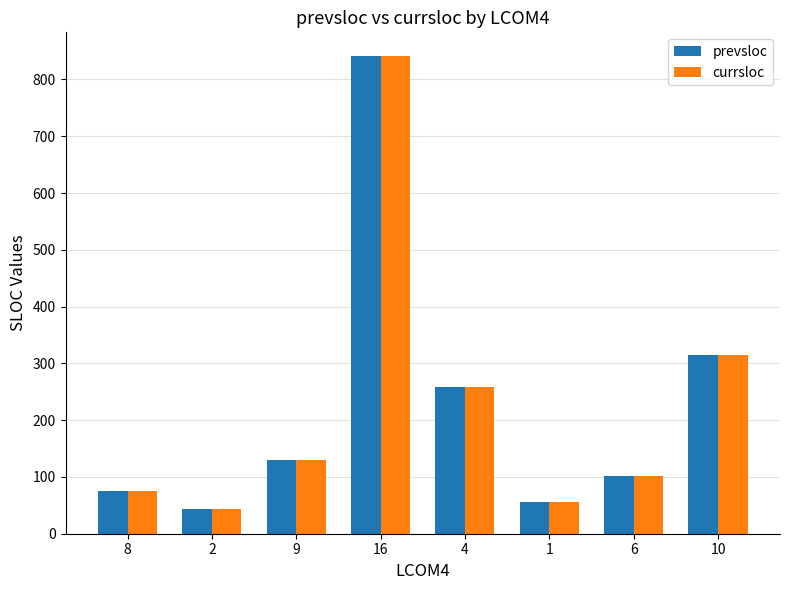

What is the total value across all series at 1?

112